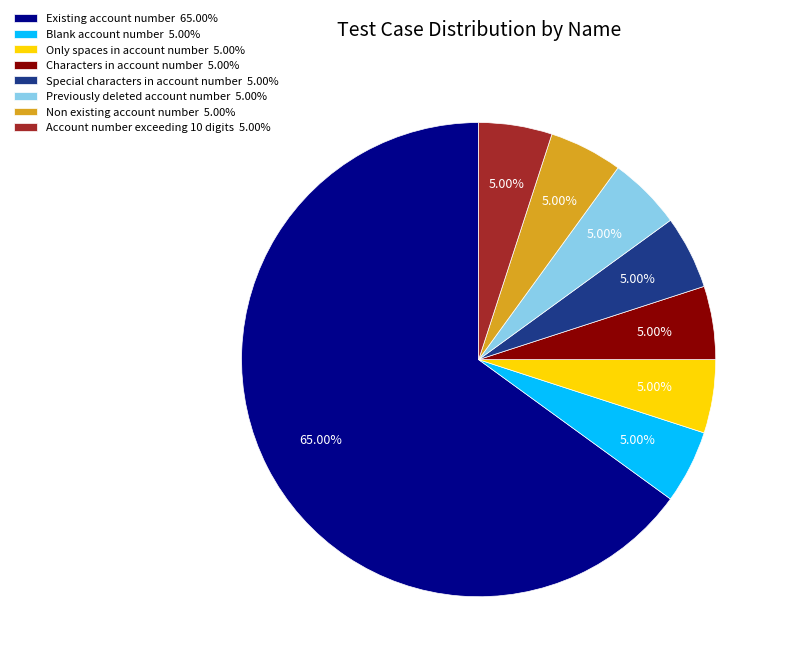

What is the majority slice?

Existing account number